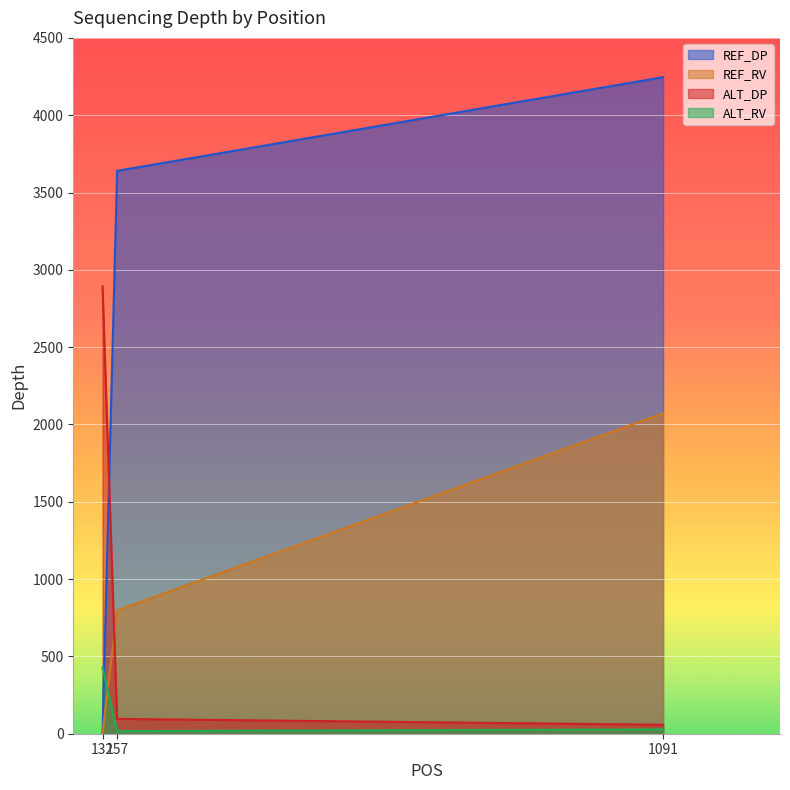

True or false: ALT_DP has a value of 58 at 1091.

True